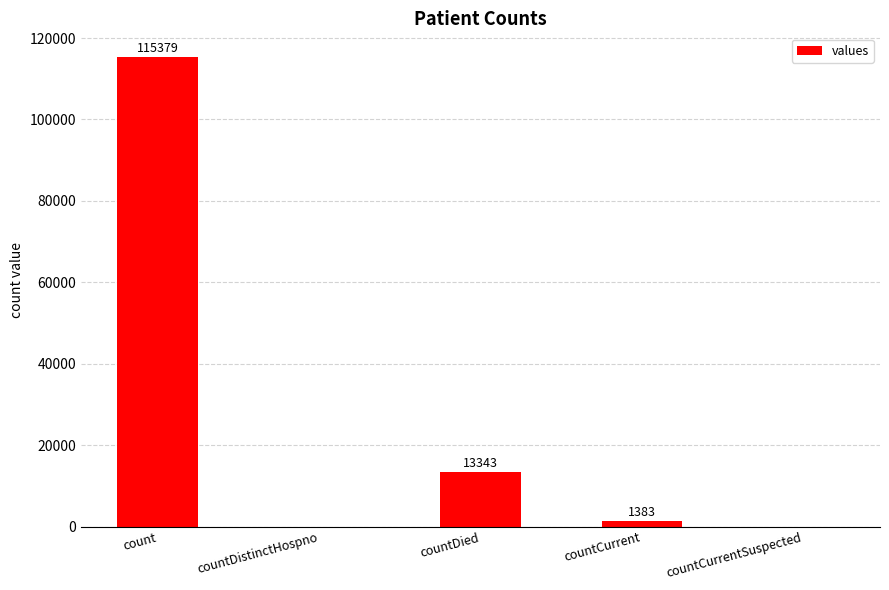

Reading left to right, list all the values displayed in this chart.

count=115379	countDistinctHospno=0	countDied=13343	countCurrent=1383	countCurrentSuspected=0